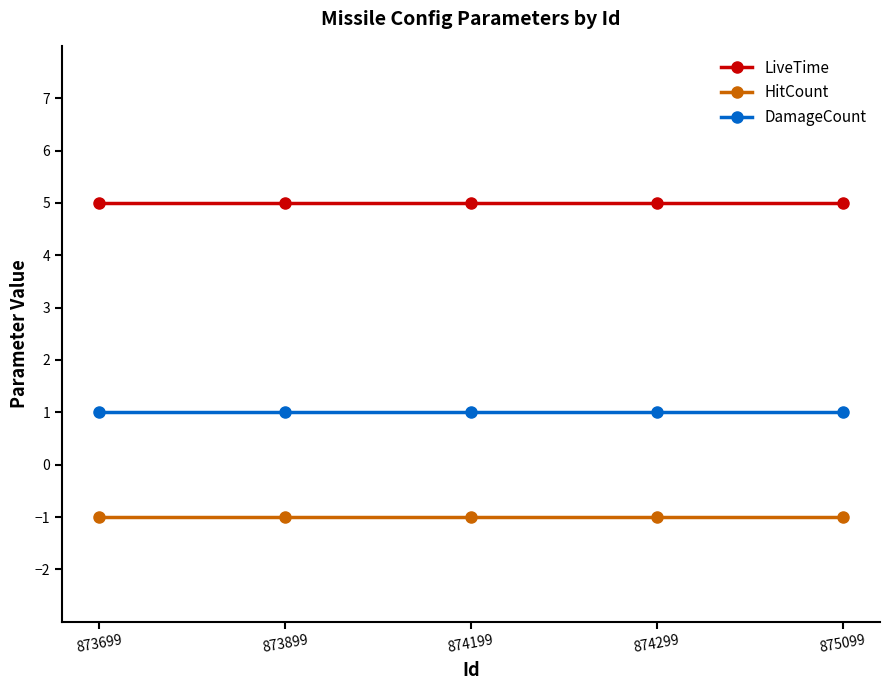

Reading right to left, list all the values displayed in this chart.

LiveTime: 5	5	5	5	5
HitCount: -1	-1	-1	-1	-1
DamageCount: 1	1	1	1	1